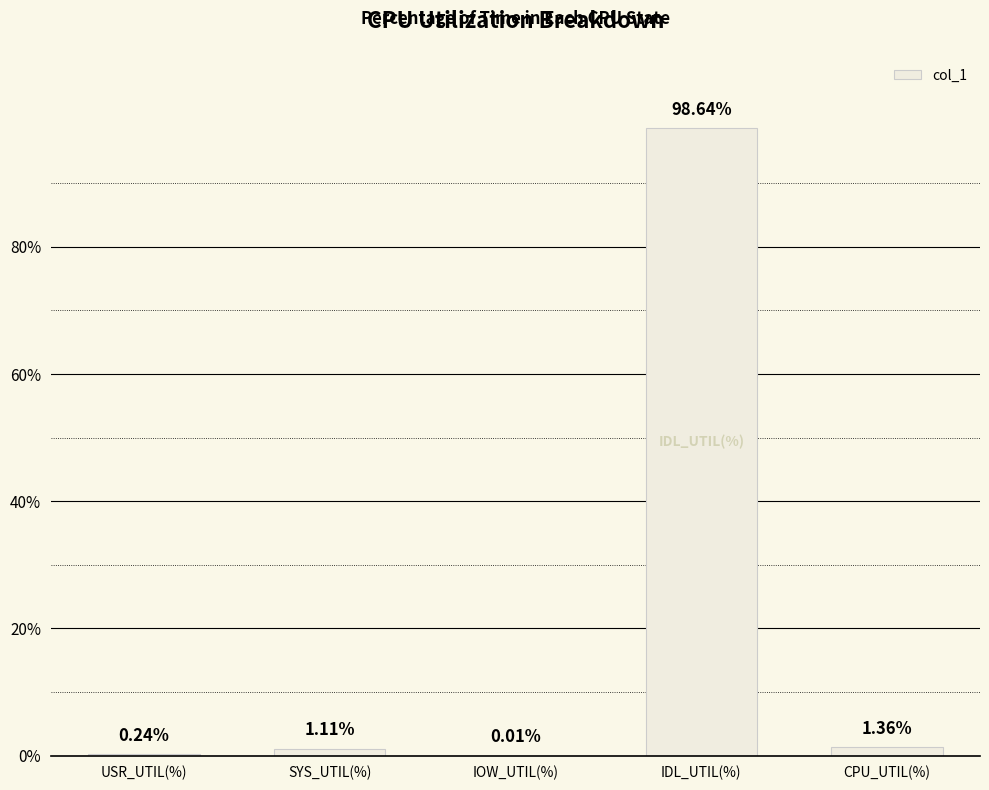

Where does the data first go above 1?

SYS_UTIL(%)